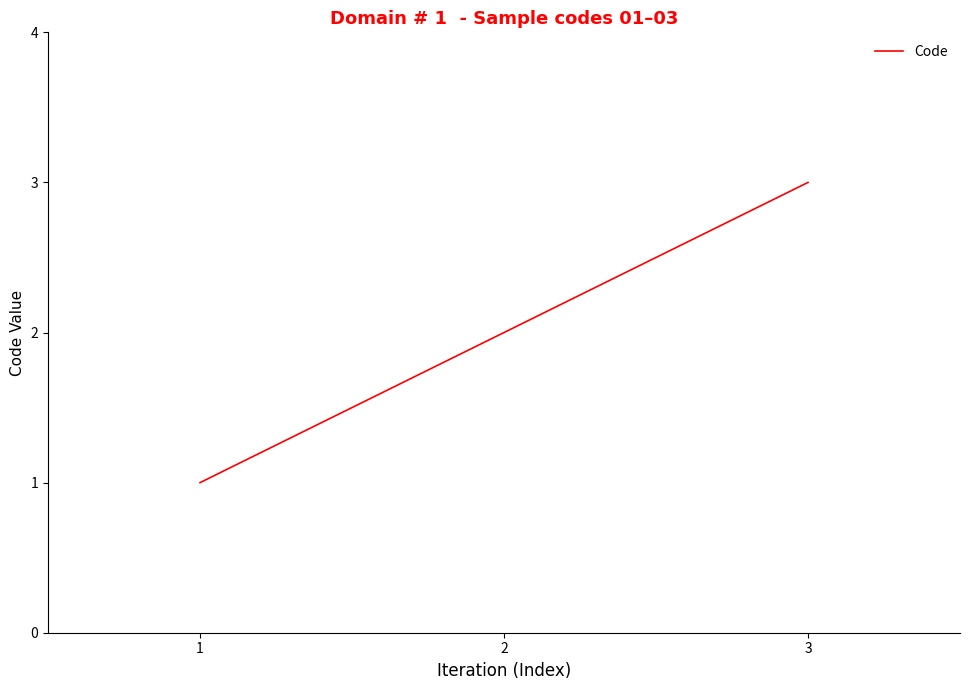

Approximately how many times larger is the value at 3 compared to 2?

1.5